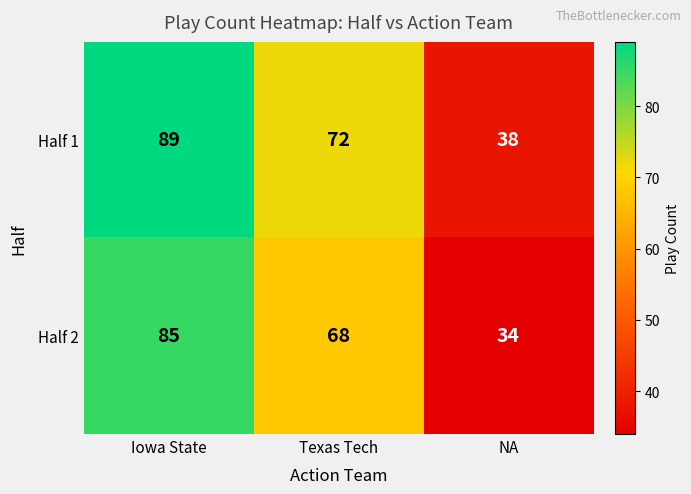

Where is Half 2 nearest to the value 59?

Texas Tech